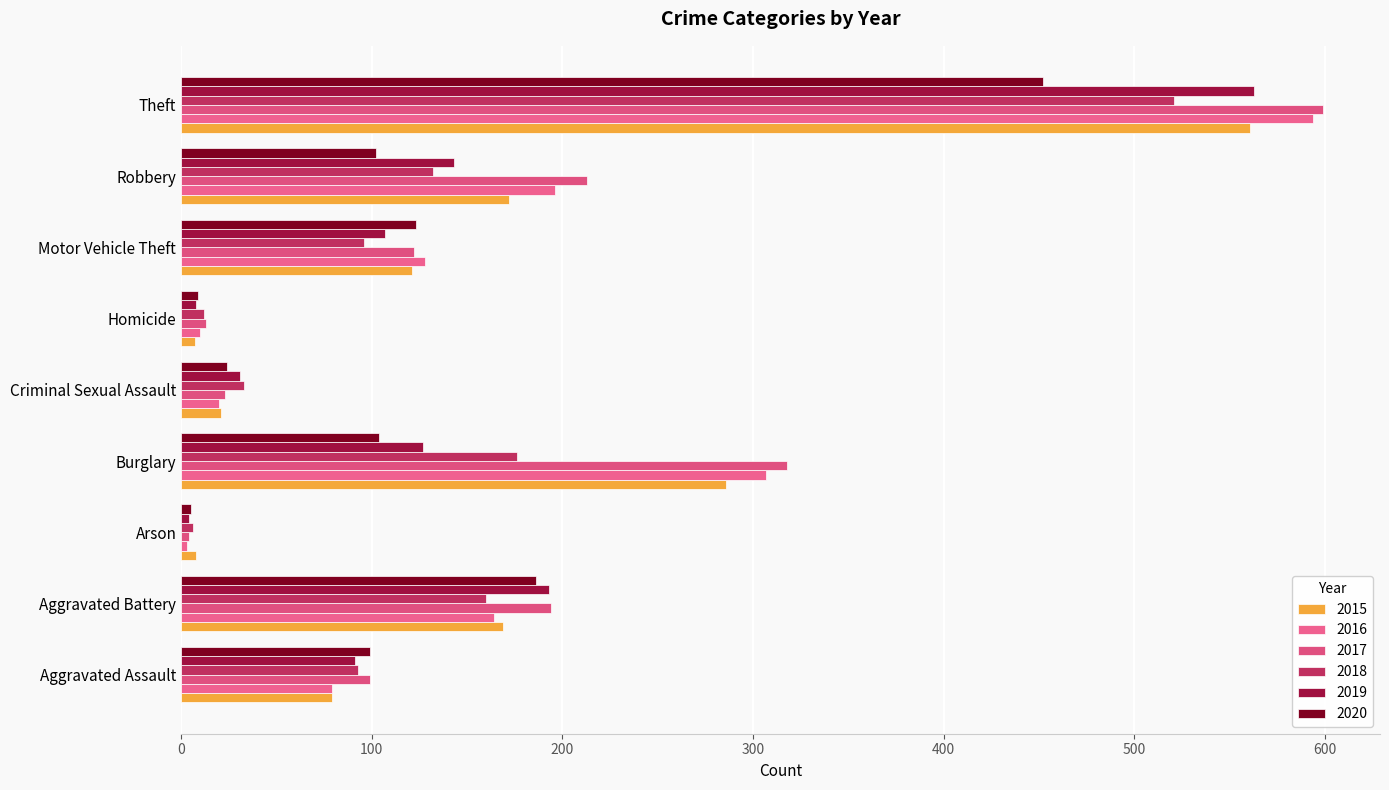

Reading left to right, transcribe all the data shown in this chart.

2015: 79	169	8	286	21	7	121	172	561
2016: 79	164	3	307	20	10	128	196	594
2017: 99	194	4	318	23	13	122	213	599
2018: 93	160	6	176	33	12	96	132	521
2019: 91	193	4	127	31	8	107	143	563
2020: 99	186	5	104	24	9	123	102	452